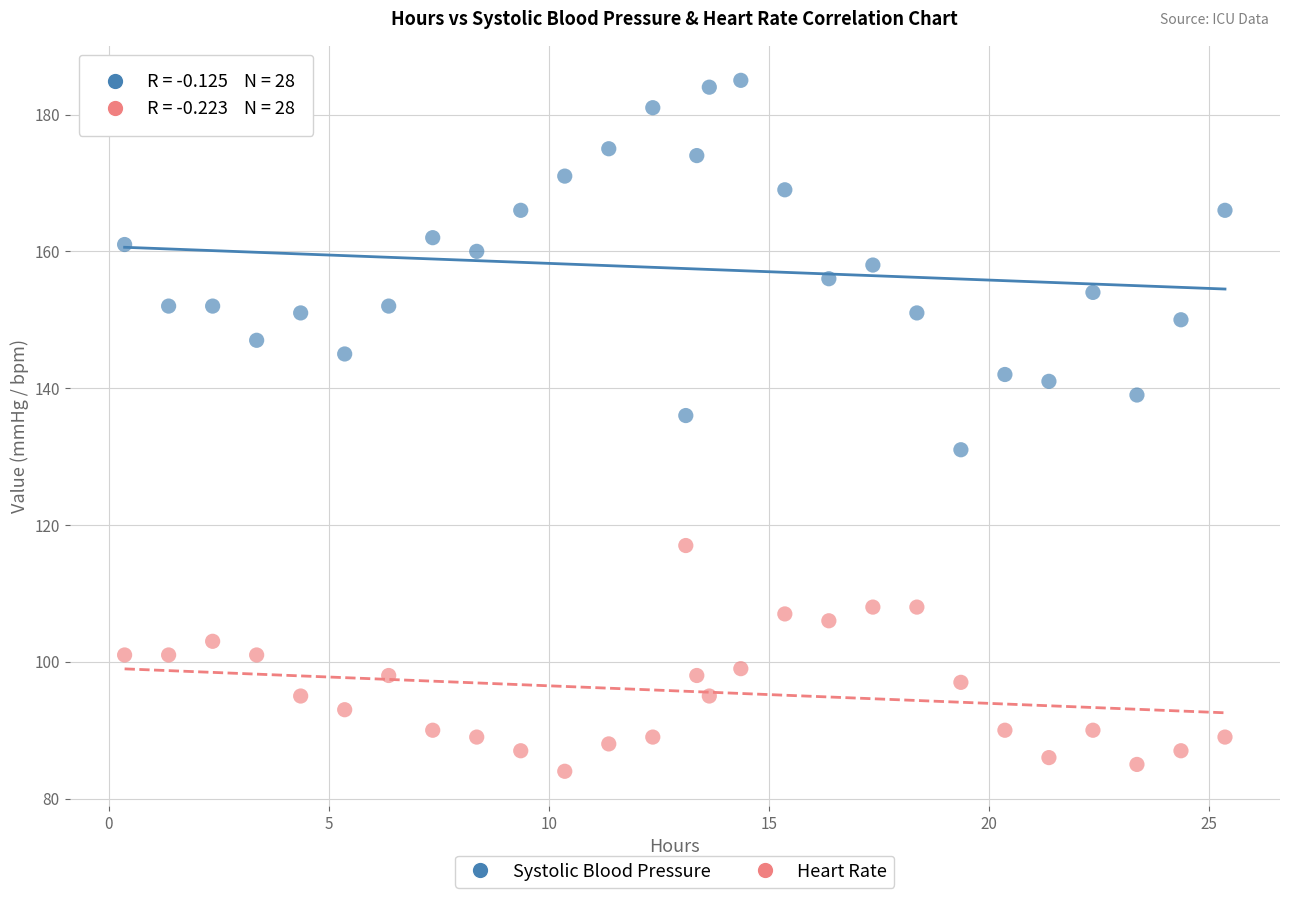

Which series reaches the minimum Y coordinate?

Heart Rate